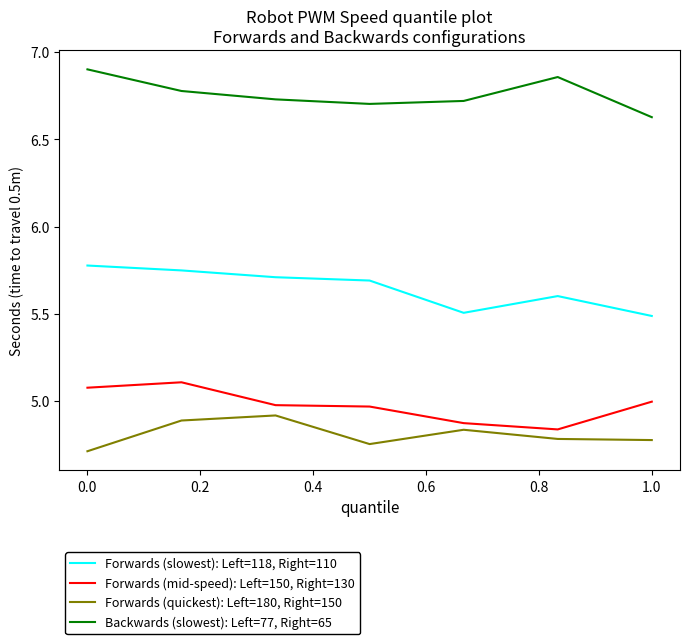

True or false: Backwards (slowest): Left=77, Right=65 and Forwards (mid-speed): Left=150, Right=130 cross at least once.

False